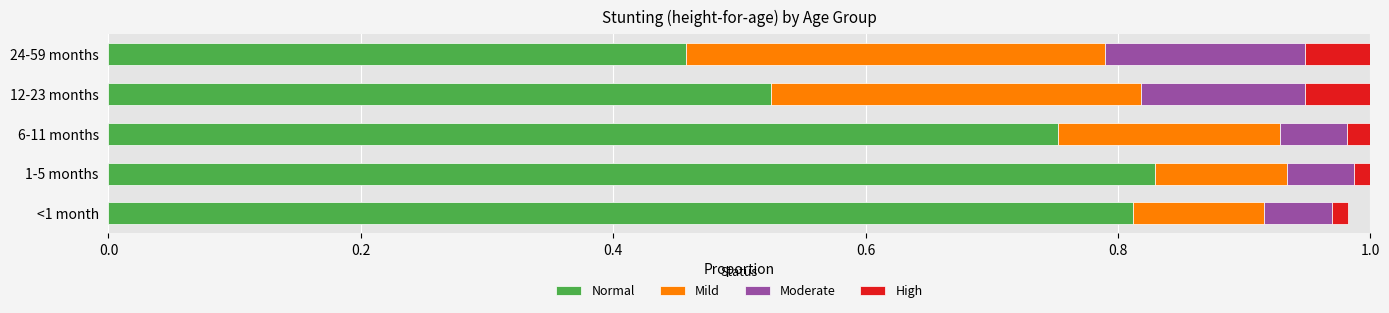

Which category has the lowest value in the Normal series?

24-59 months